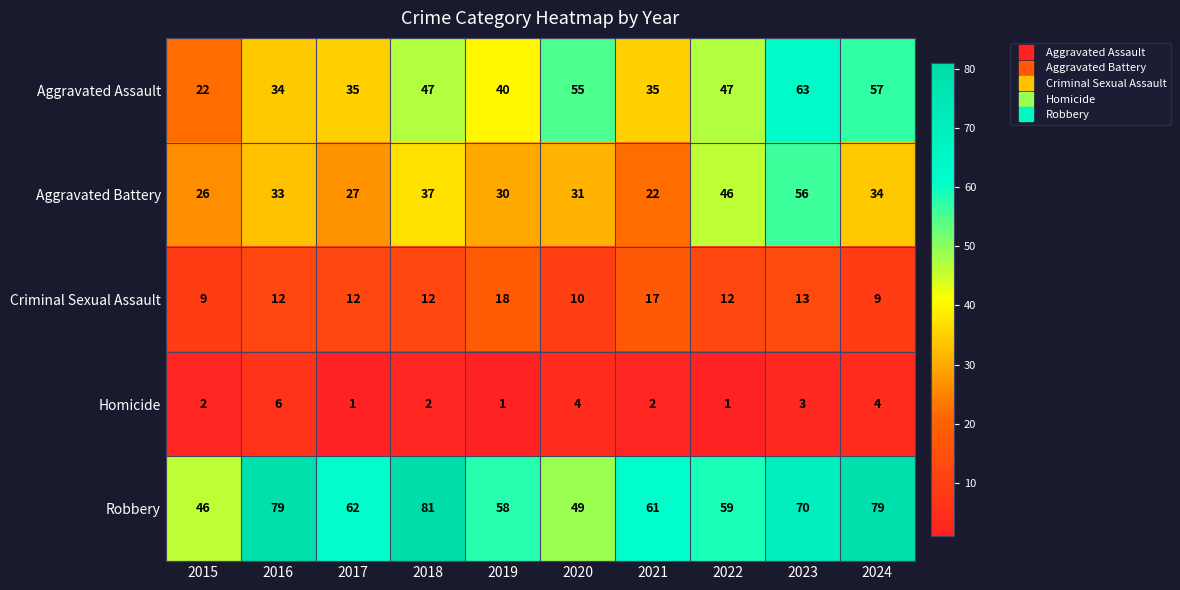

True or false: Homicide has a value of 3 at 2016.

False